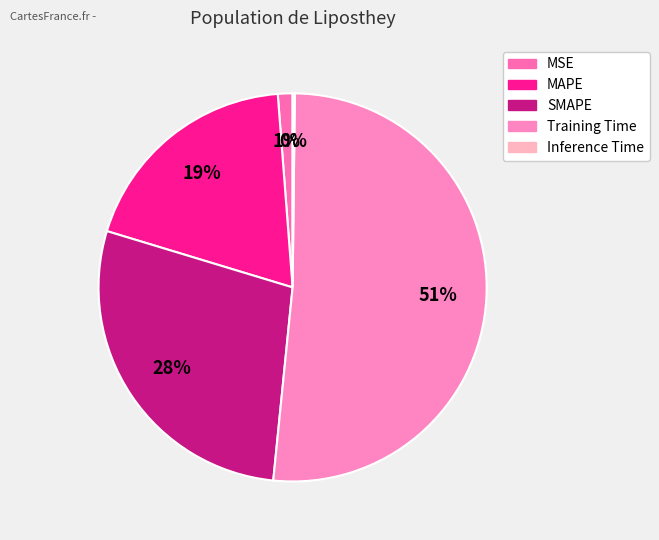

To the nearest percent, what percentage of the pie is MAPE?

19%